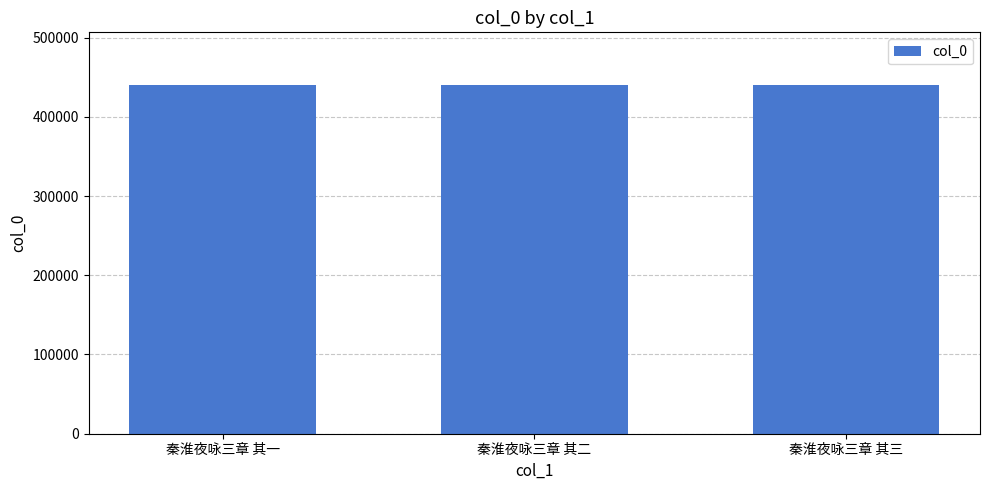

What is the average value?

440516